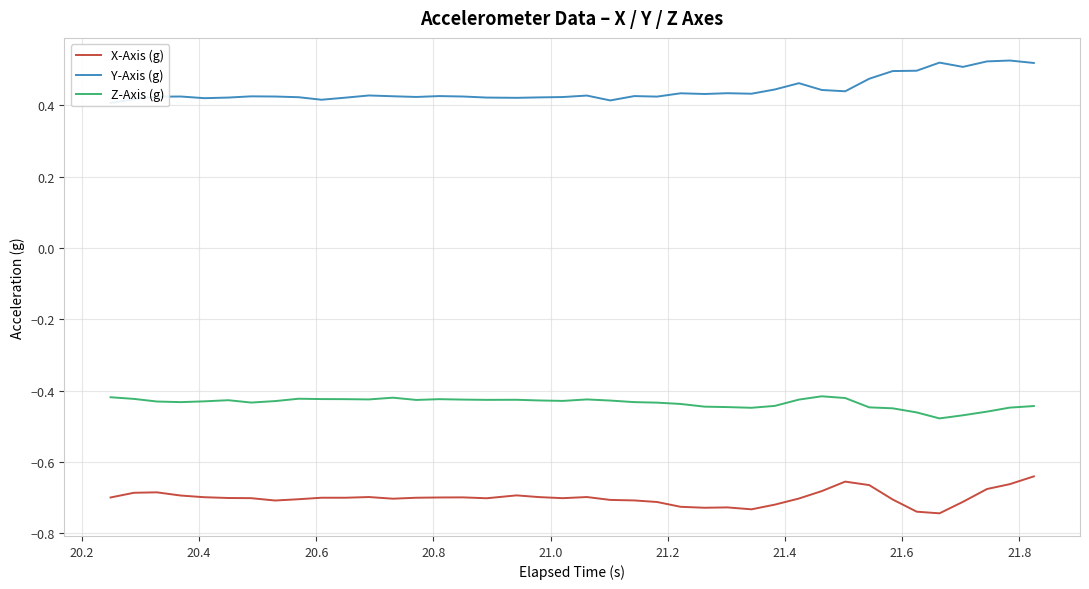

True or false: Z-Axis (g) and X-Axis (g) intersect in this chart.

False